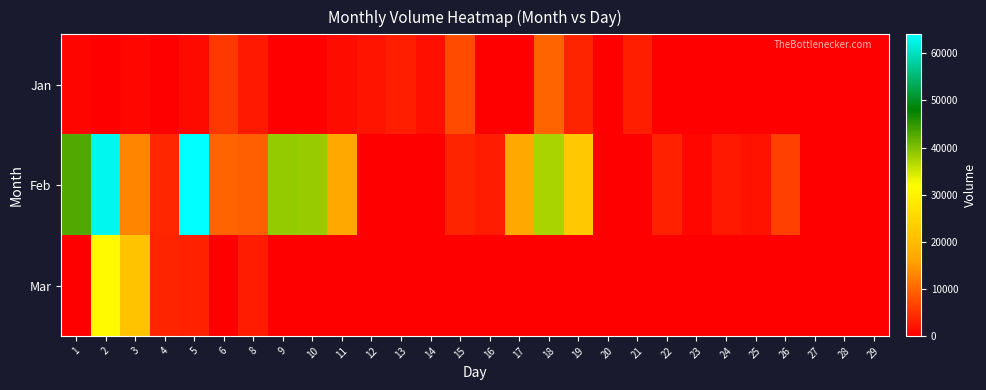

Which series has the largest range (max minus min)?

Feb